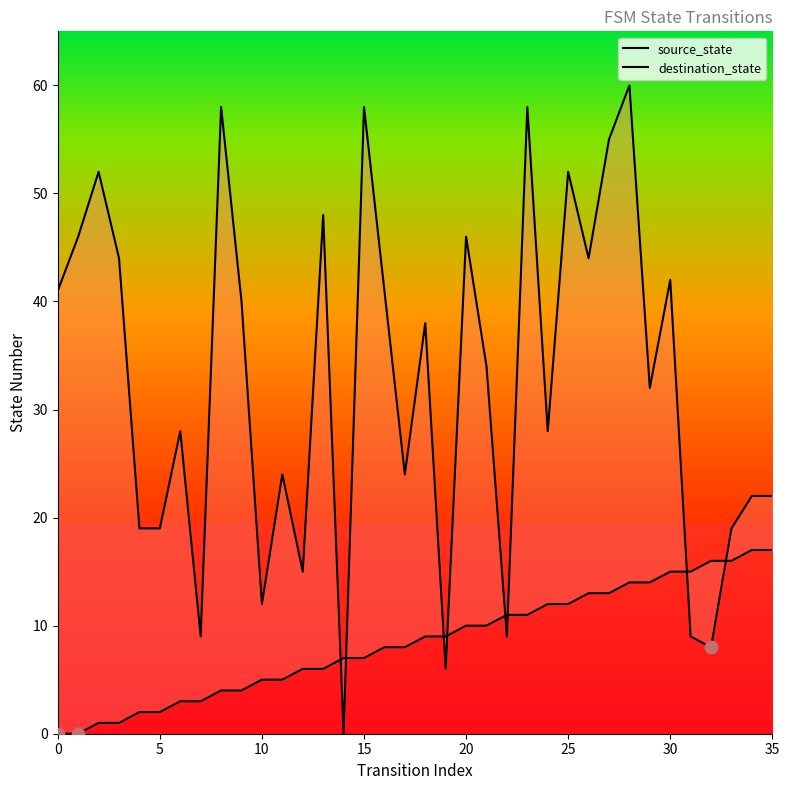

Which series reaches the minimum Y coordinate?

source_state